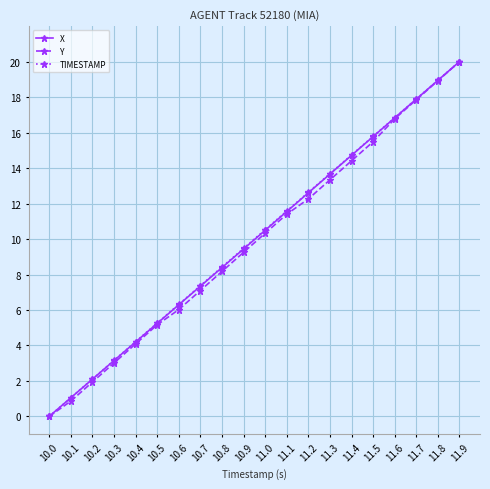

At which category is the sum across all series the highest?

11.9